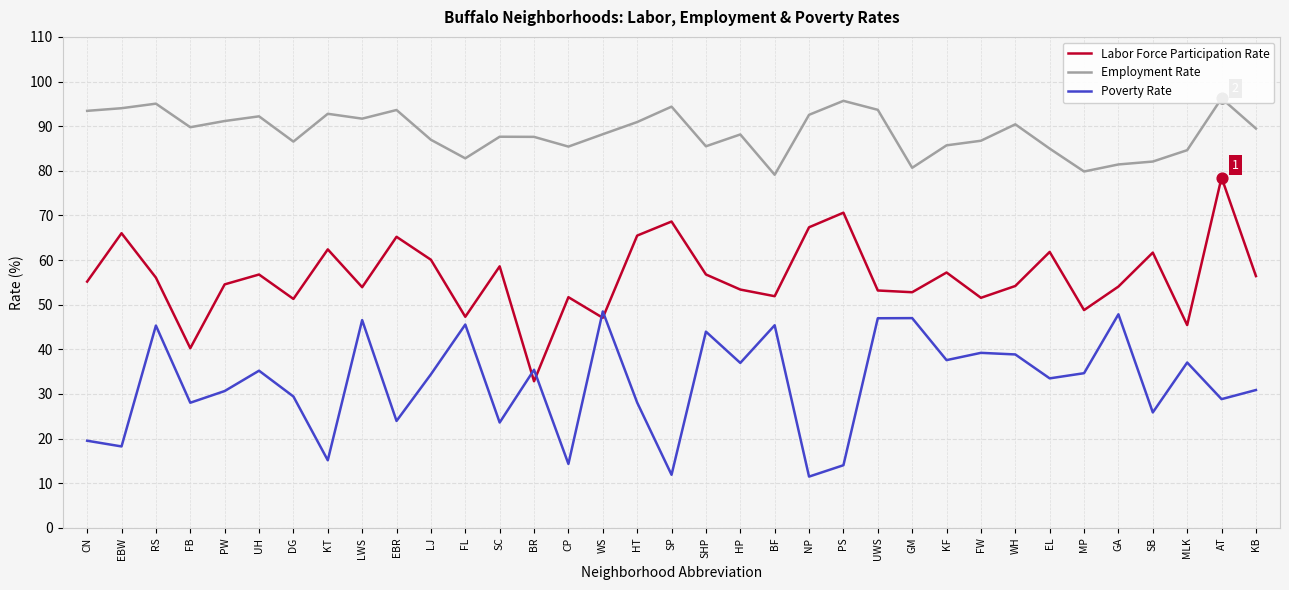

Which series reaches the minimum Y coordinate?

Poverty Rate